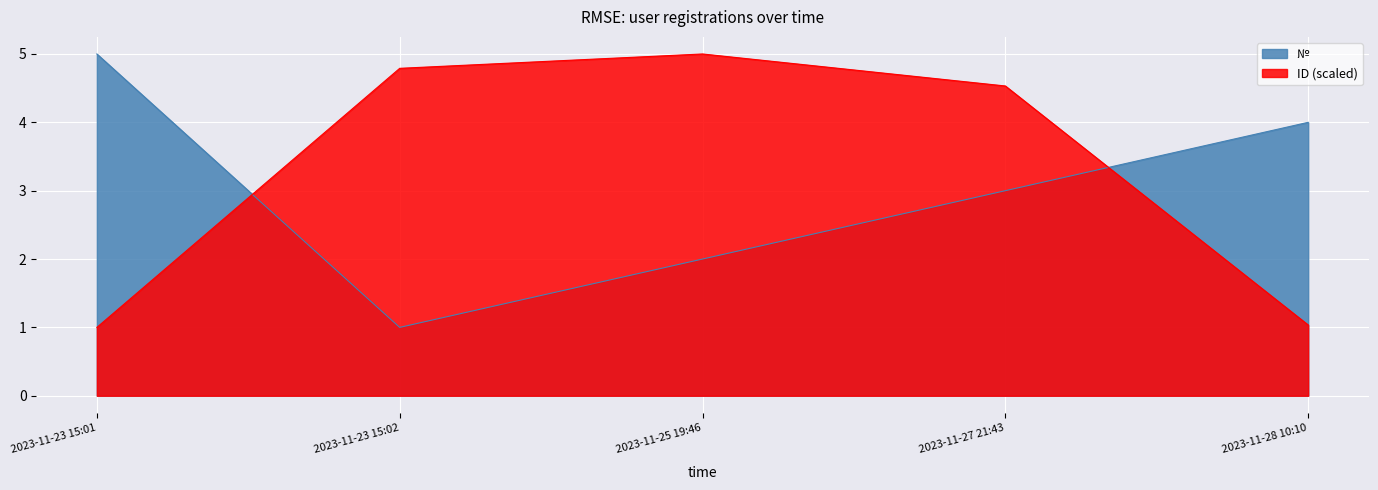

What is the approximate value of № at 2023-11-28 10:10?

4.0